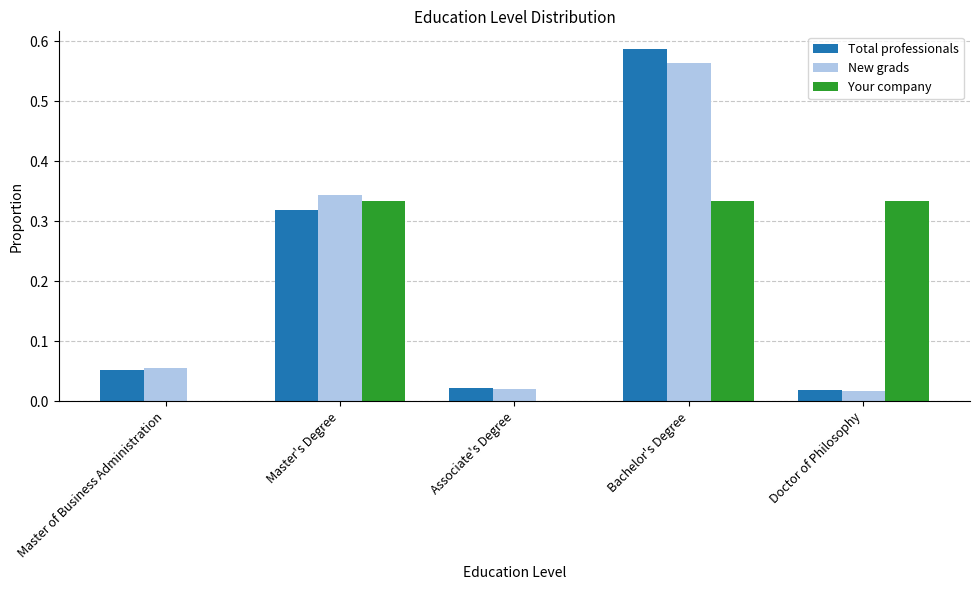

What are all the series names shown in the legend?

Total professionals, New grads, Your company